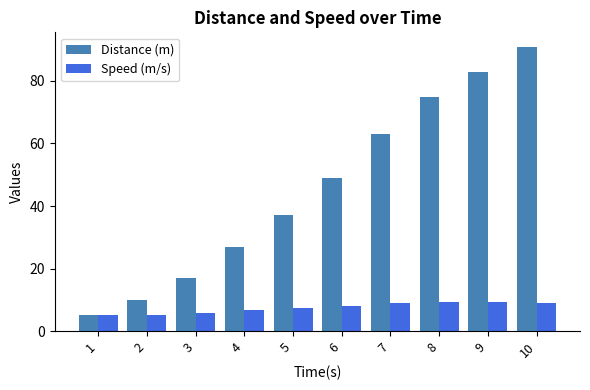

Is the value of Distance (m) at 10 greater than the value of Speed (m/s) at 9?

Yes